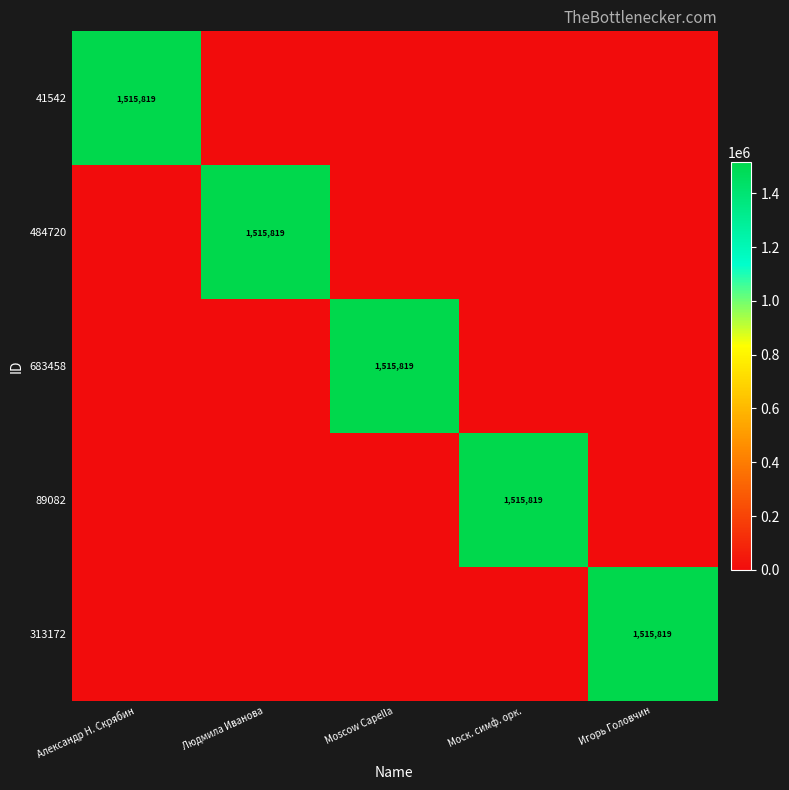

The 41542 series shows 1515819 at Александр Н. Скрябин. True or false?

True